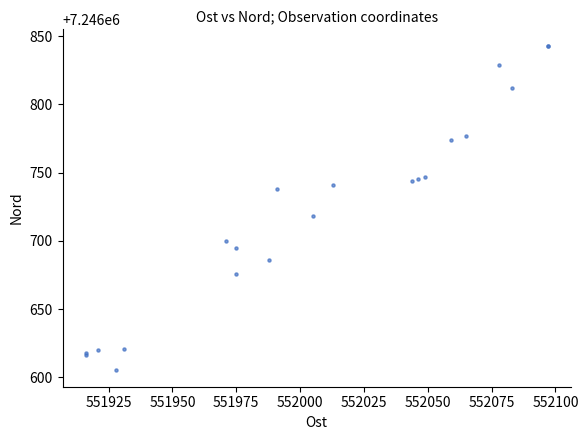

What Y value in the scatter plot is closest to 7246724?

7246718